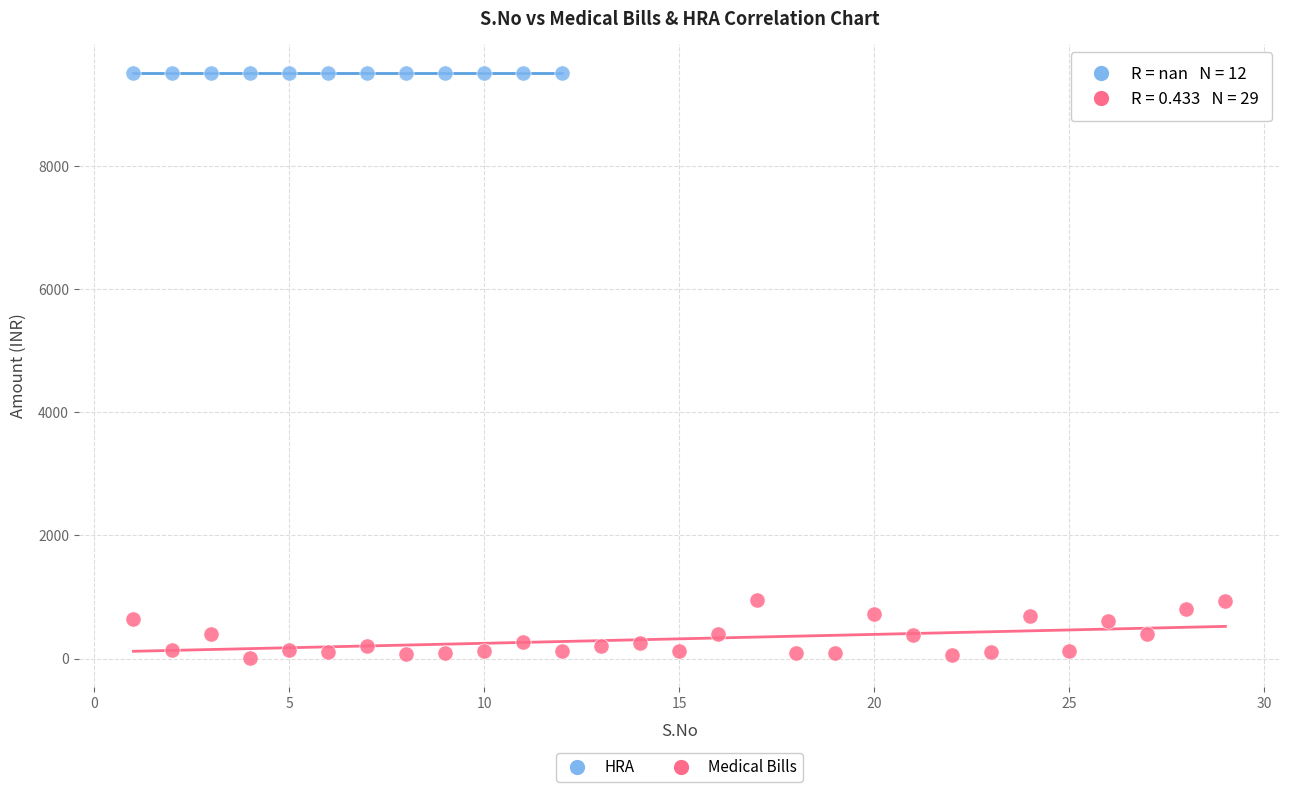

Which series contains the lowest Y value?

Medical Bills